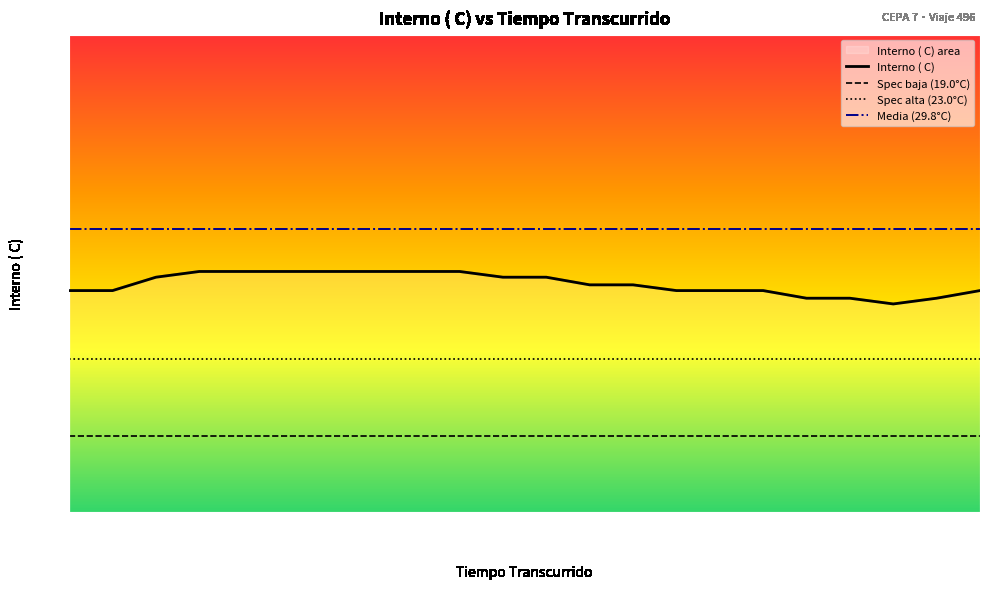

Is it true that the value at 00:55:00 is 38.0?

False